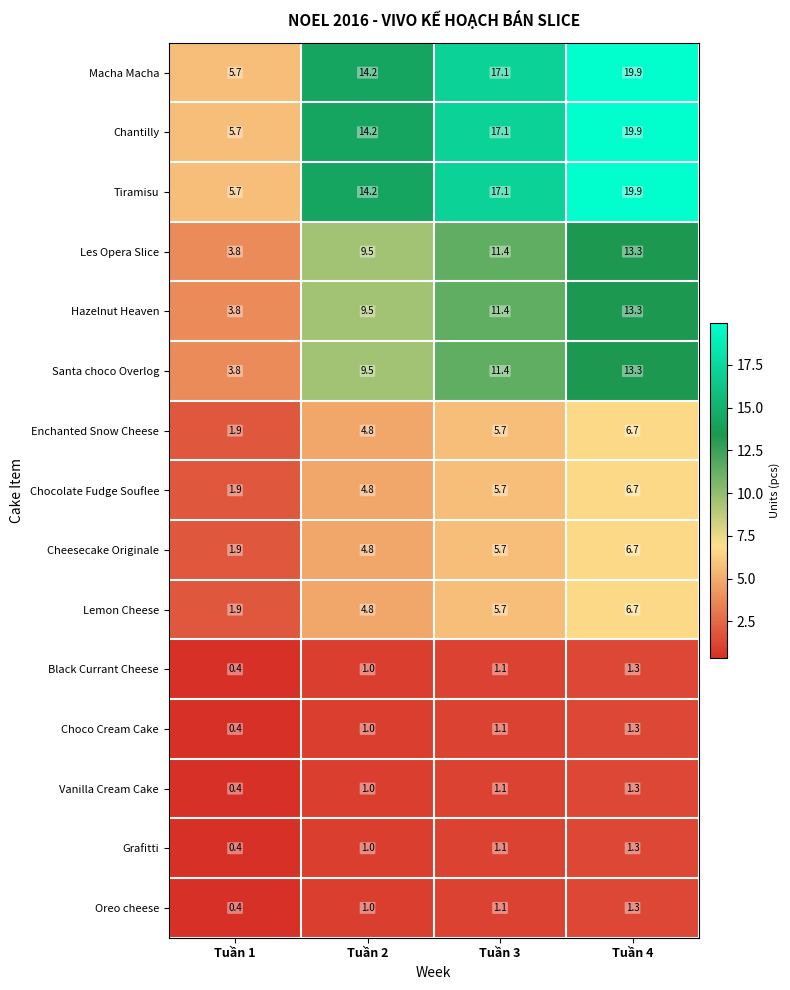

The Tiramisu series shows 14.2 at Tuần 2. True or false?

True